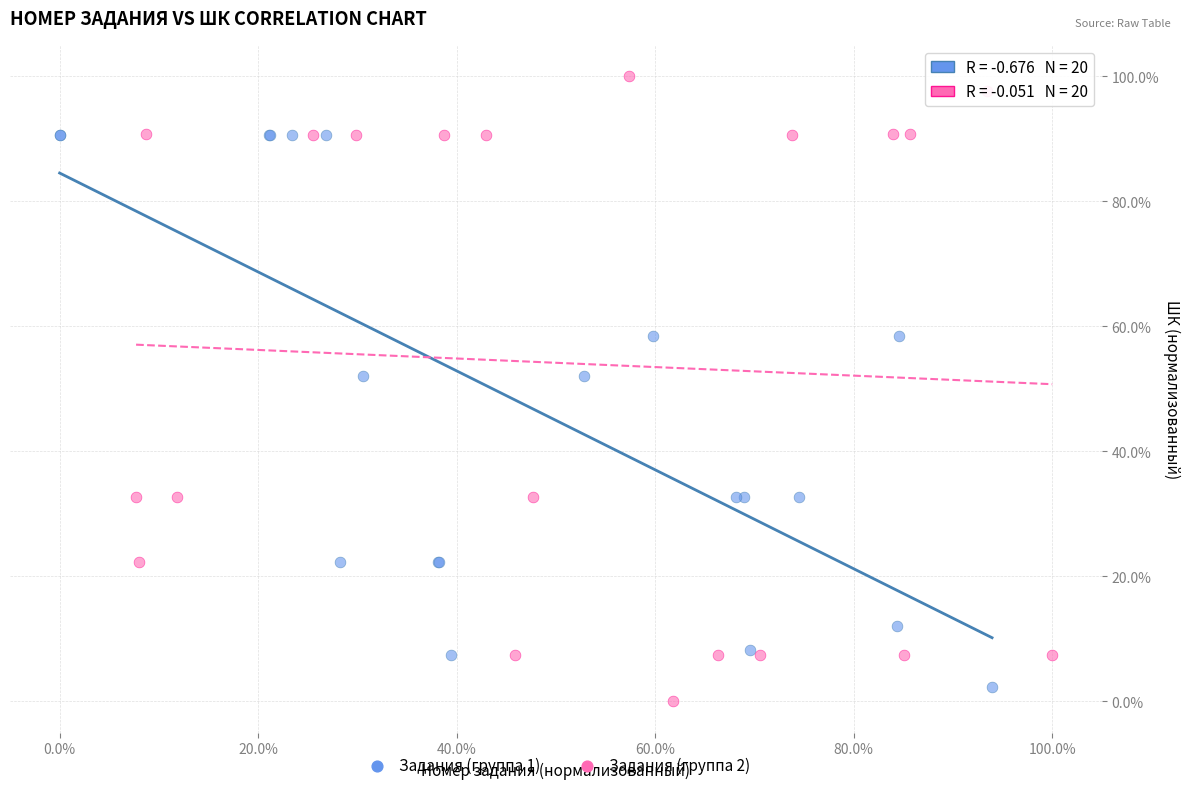

Which series reaches the minimum Y coordinate?

Задания (группа 2)